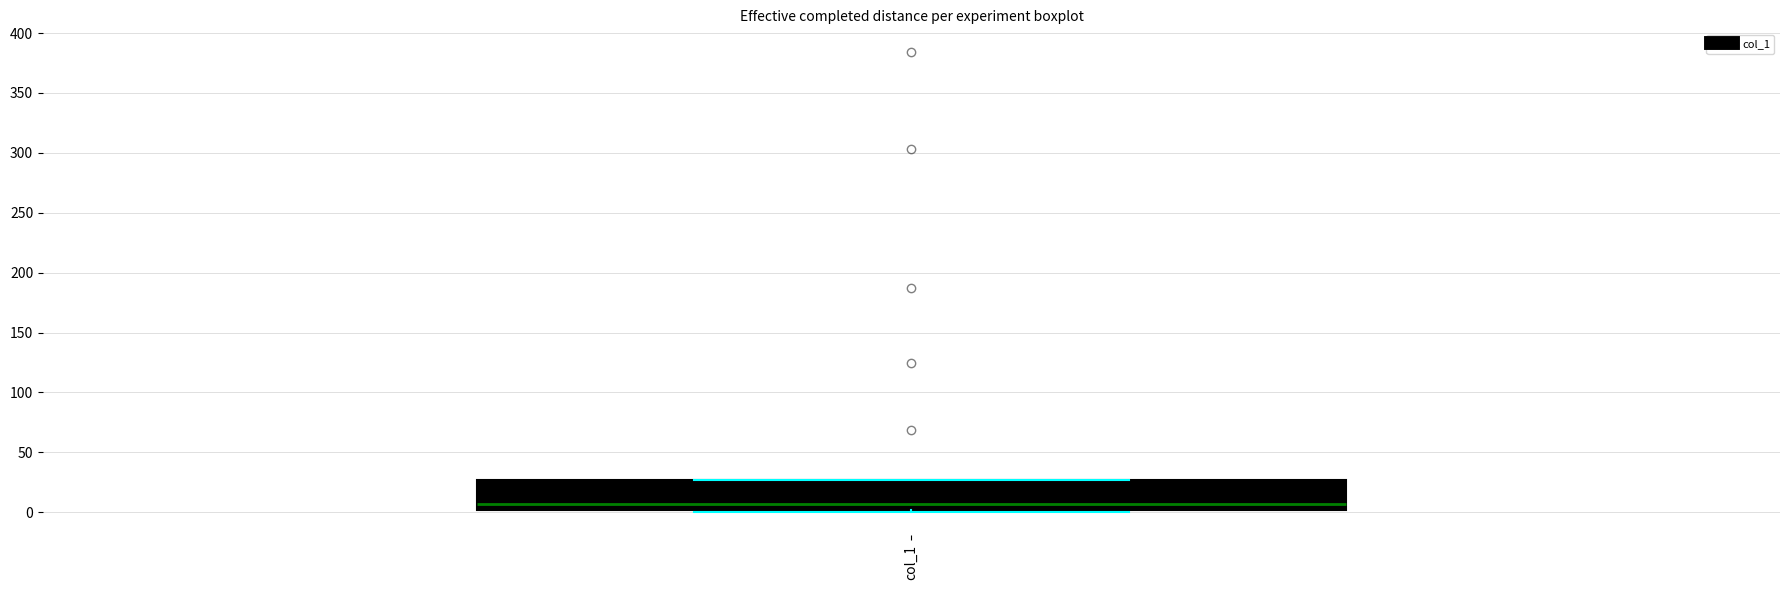

Transcribe this box plot: give where the median line is, the range the box spans, and where the two whiskers end, as read against the y-axis. The values are not printed on the chart, so give them approximately, as read against the axis.

median 5, box 0 to 25, whiskers 0 (just below the box's lower edge) to 25